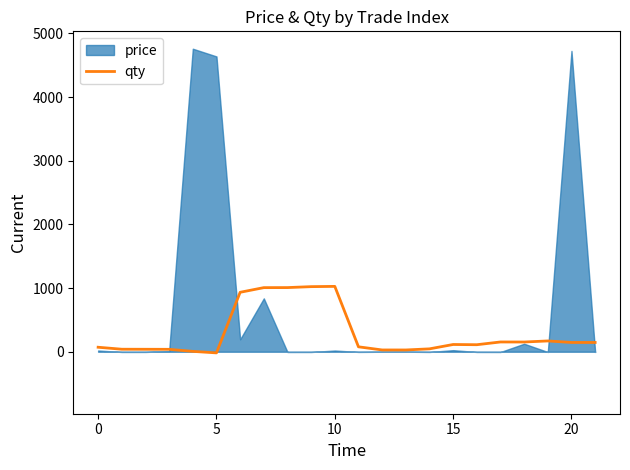

What is the maximum value for qty?

1026.3